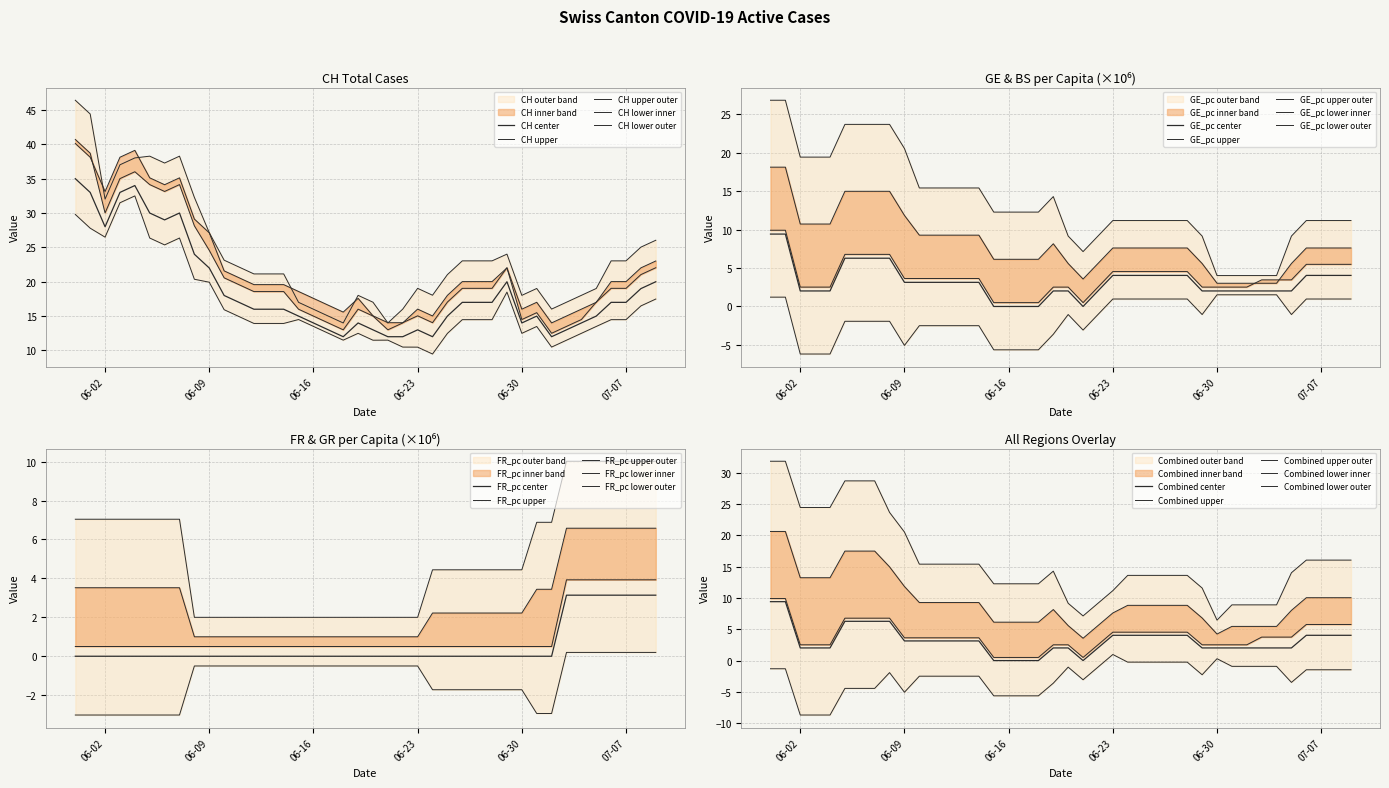

Is it true that CH equals 9.6 at 2020-06-11?

False